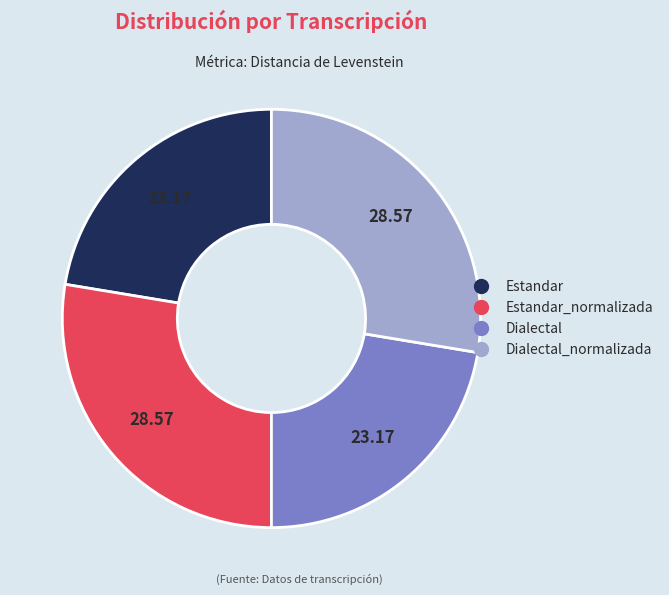

Does any single category account for the majority?

No